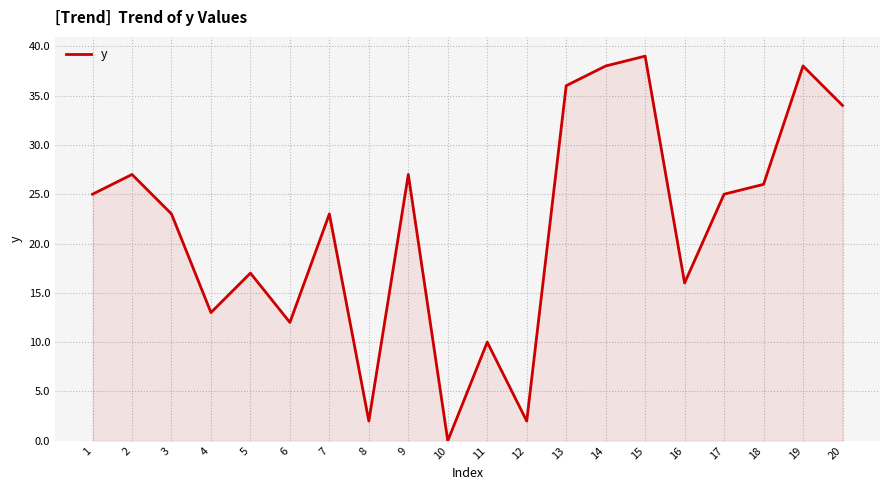

What is the difference between the maximum and minimum values?

39